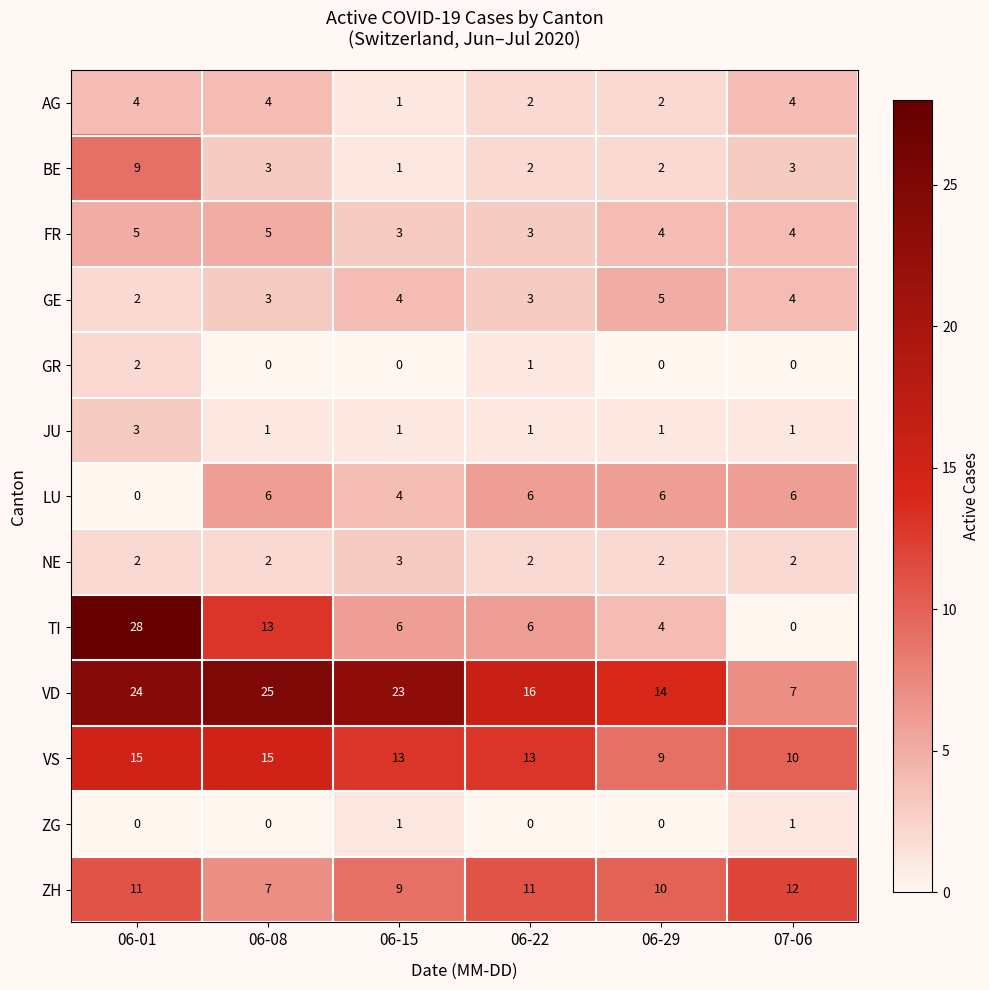

What is the total value across all series at 06-01?

105